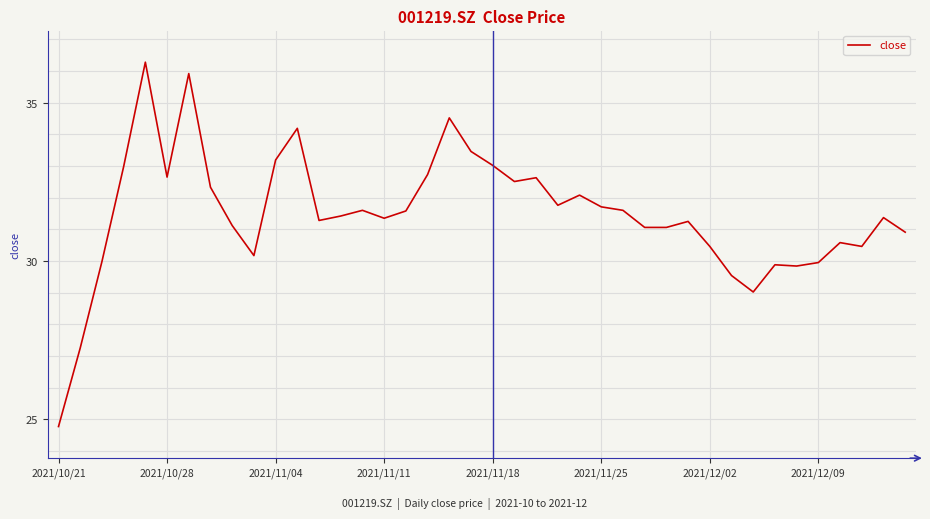

What is the smallest value displayed?

24.8